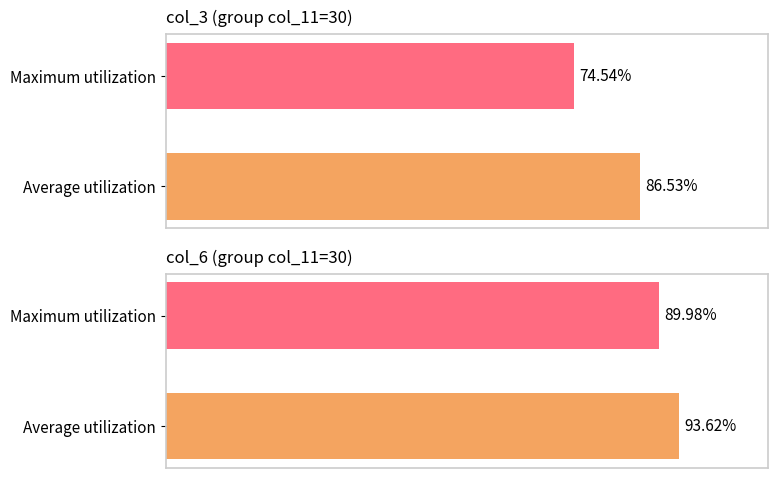

How many values in the col_3 series exceed 86?

1